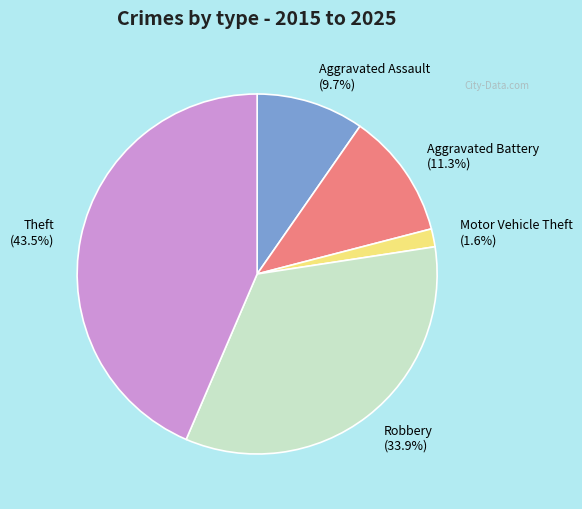

The Motor Vehicle Theft slice represents 2% of the pie. True or false?

True